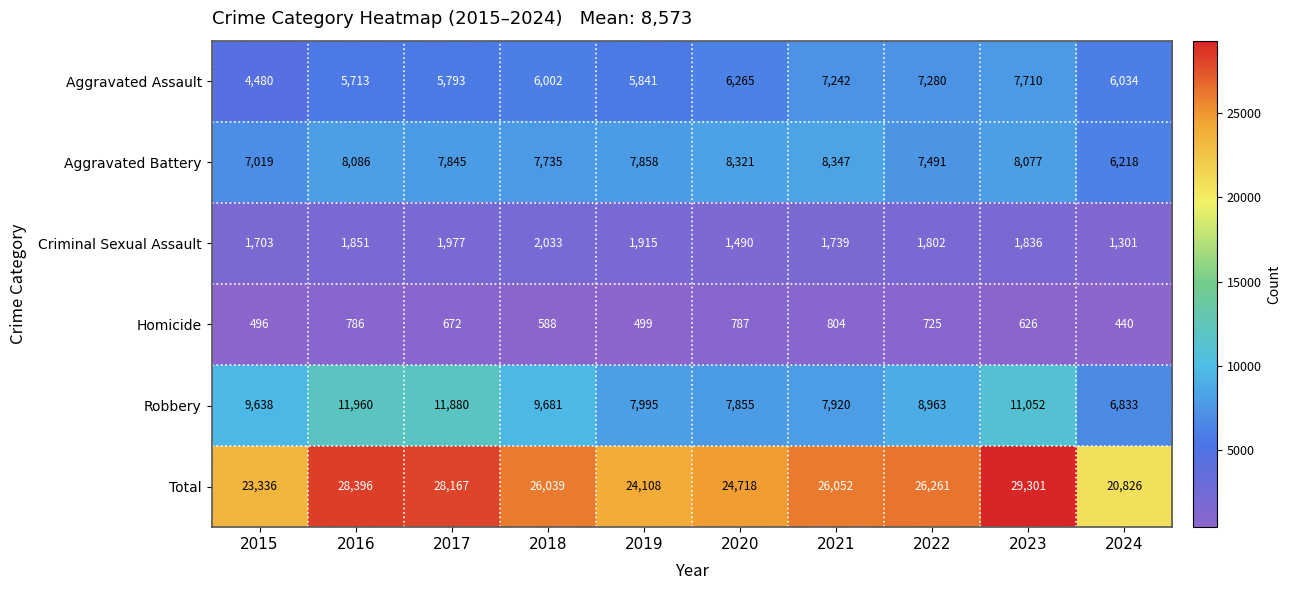

Where does the Aggravated Battery series first go above 7858?

2016